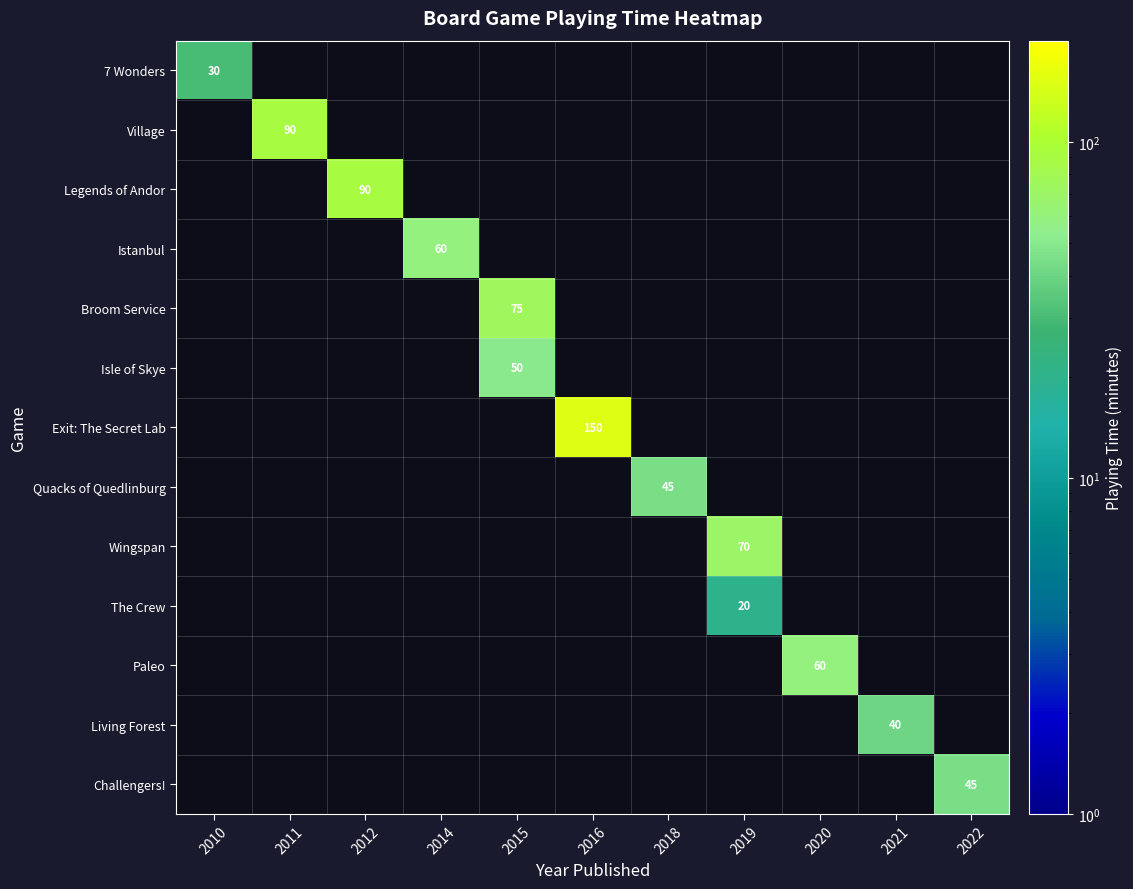

Reading right to left, list all the values displayed in this chart.

row_0: 0	0	0	0	0	0	0	0	0	0	30
row_1: 0	0	0	0	0	0	0	0	0	90	0
row_2: 0	0	0	0	0	0	0	0	90	0	0
row_3: 0	0	0	0	0	0	0	60	0	0	0
row_4: 0	0	0	0	0	0	75	0	0	0	0
row_5: 0	0	0	0	0	0	50	0	0	0	0
row_6: 0	0	0	0	0	150	0	0	0	0	0
row_7: 0	0	0	0	45	0	0	0	0	0	0
row_8: 0	0	0	70	0	0	0	0	0	0	0
row_9: 0	0	0	20	0	0	0	0	0	0	0
row_10: 0	0	60	0	0	0	0	0	0	0	0
row_11: 0	40	0	0	0	0	0	0	0	0	0
row_12: 45	0	0	0	0	0	0	0	0	0	0